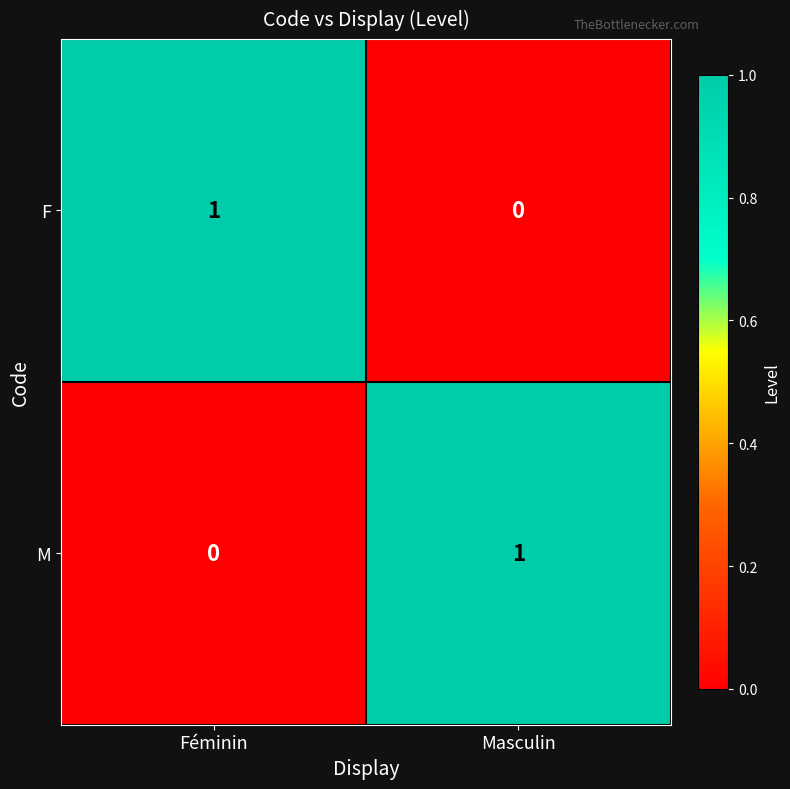

The M series shows 0 at Féminin. True or false?

True